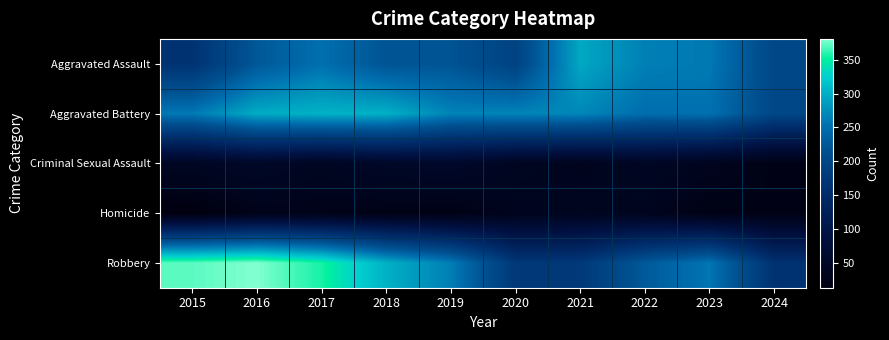

List the series in order of their peak value, highest first.

Robbery, Aggravated Battery, Aggravated Assault, Criminal Sexual Assault, Homicide